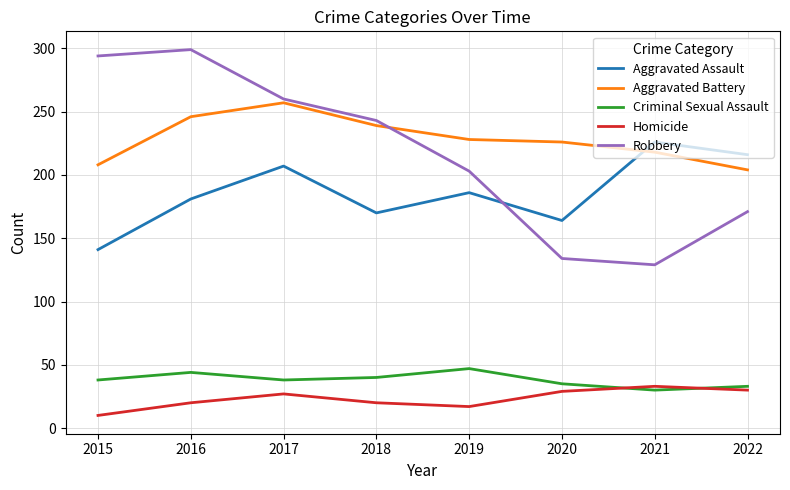

True or false: Homicide has a value of 17 at 2019.

True